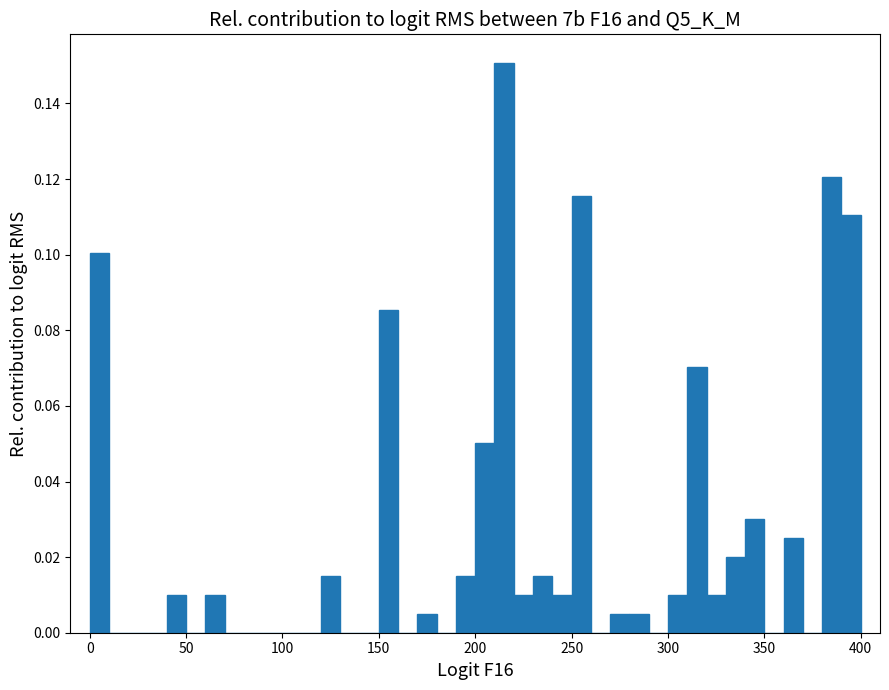

Around what value on the x-axis is the tallest bar? Give the approximate position of its centre, as read against the axis.

215